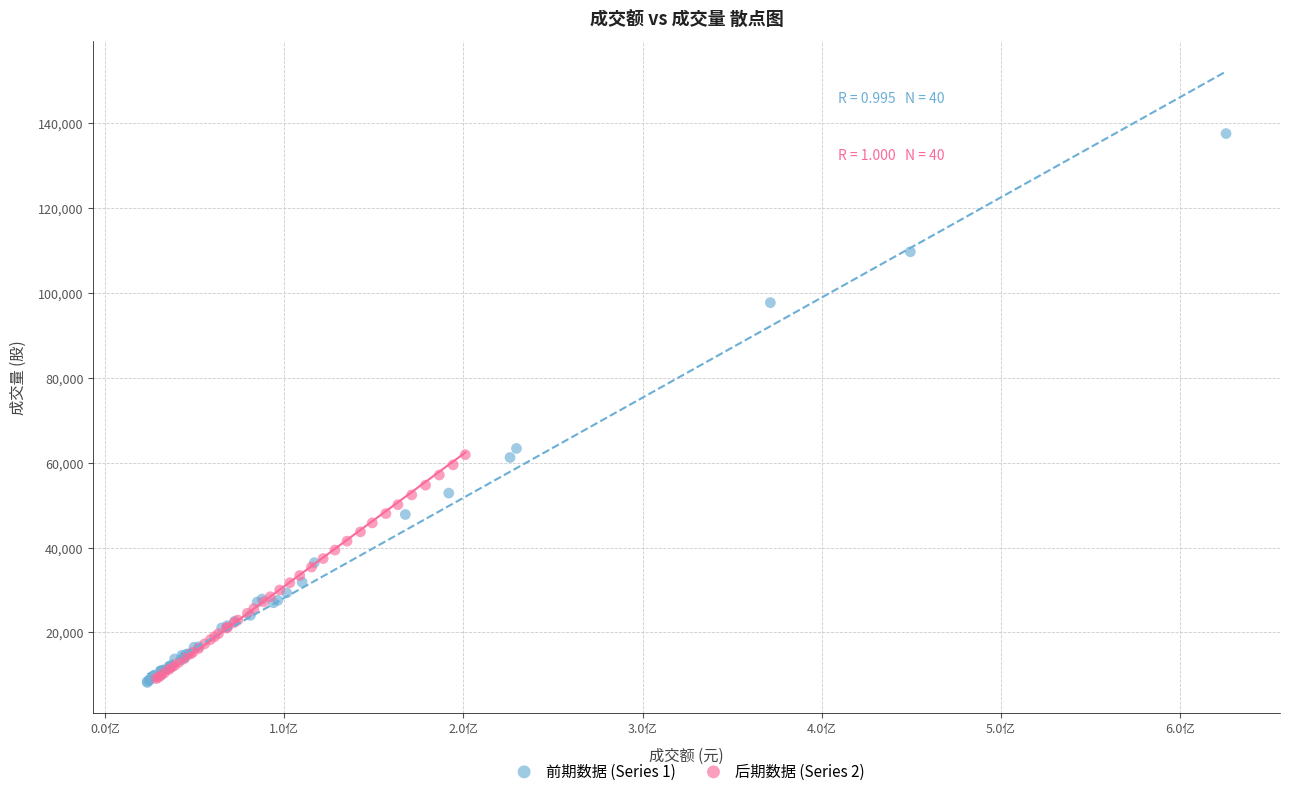

Which series contains the highest Y value?

前期数据 (Series 1)